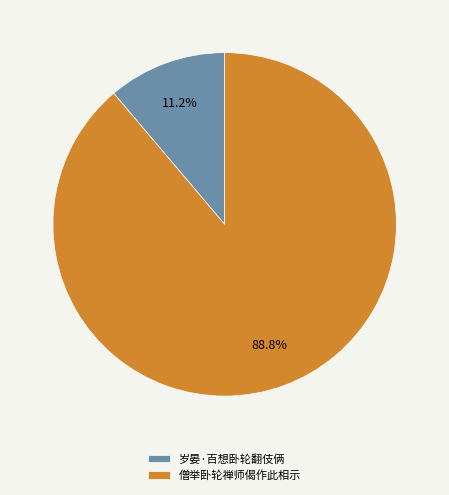

Is the sum of 岁晏·百想卧轮翻伎俩 and 僧举卧轮禅师偈作此相示 greater than half?

Yes